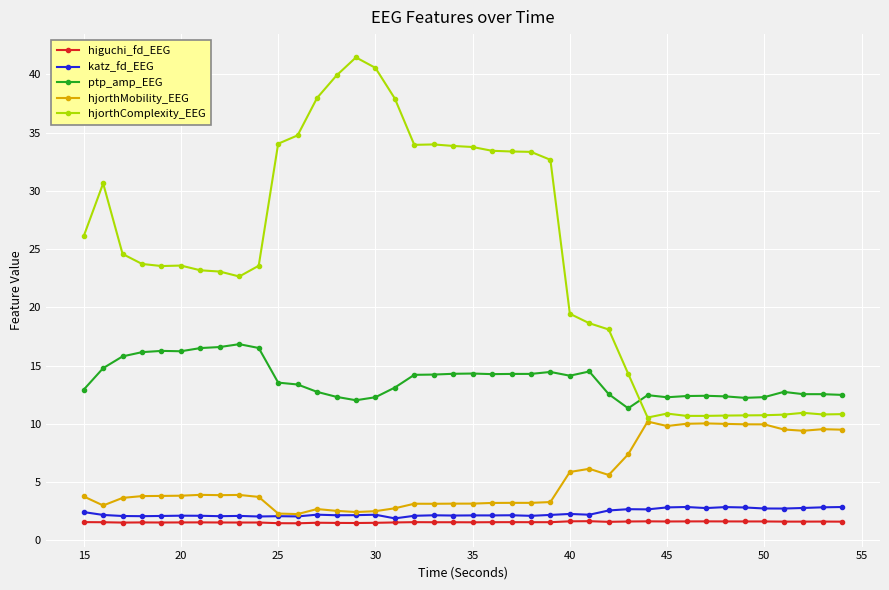

What are all the series names shown in the legend?

higuchi_fd_EEG, katz_fd_EEG, ptp_amp_EEG, hjorthMobility_EEG, hjorthComplexity_EEG